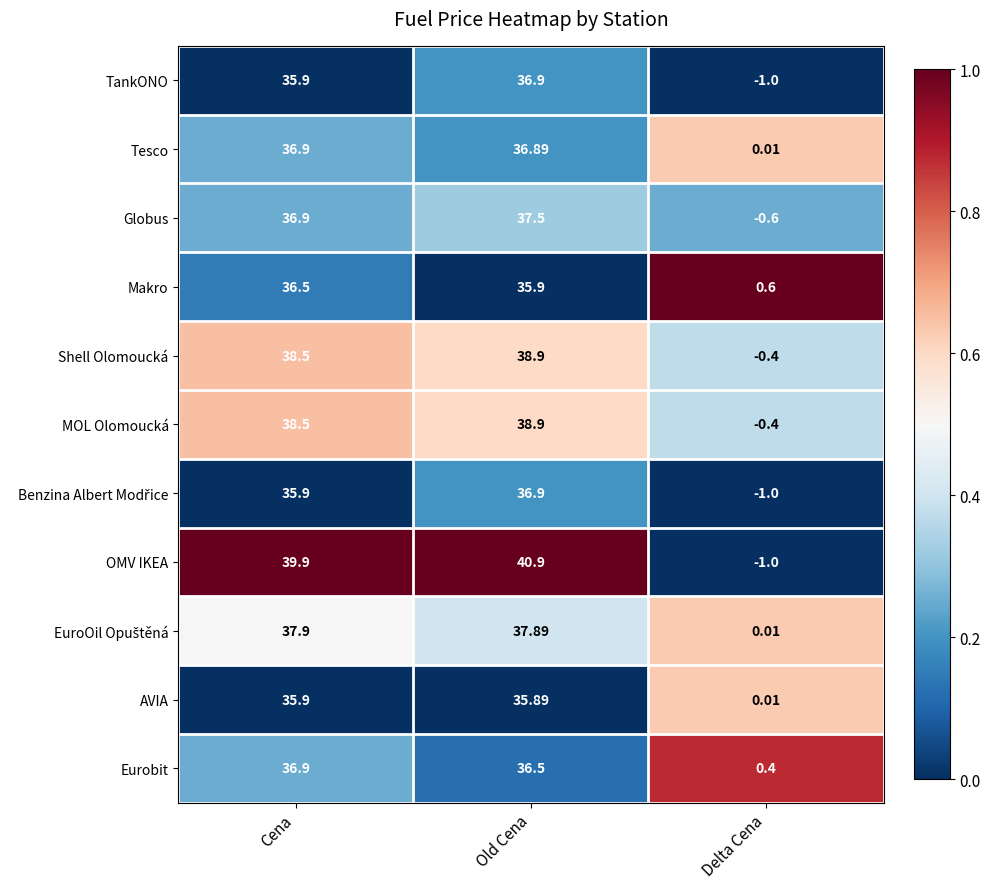

List the labels in order of TankONO value, smallest first.

Delta Cena, Cena, Old Cena